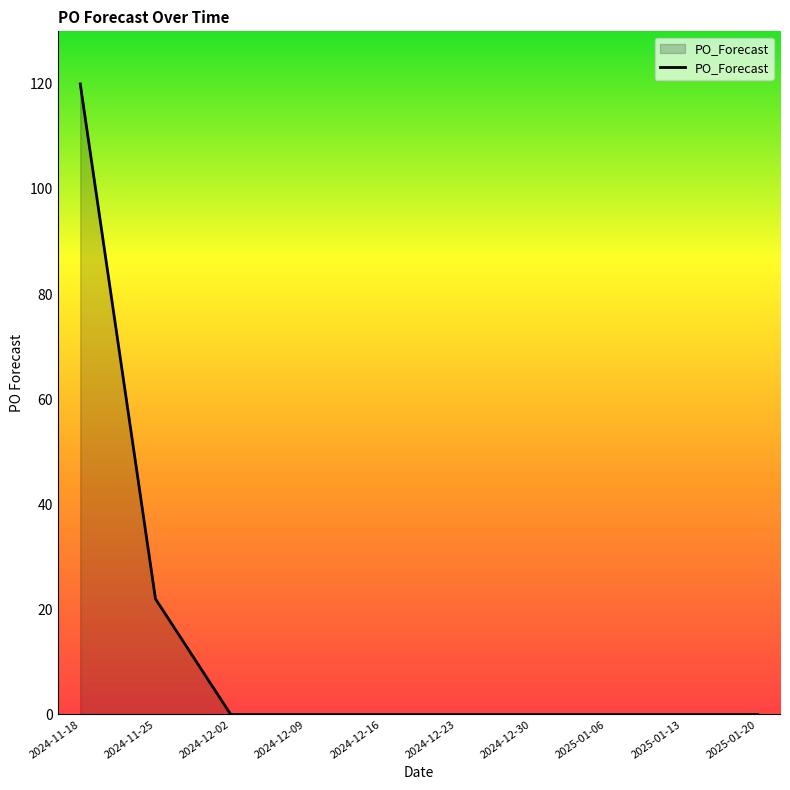

Reading right to left, list all the values displayed in this chart.

0	0	0	0	0	0	0	0	22	120